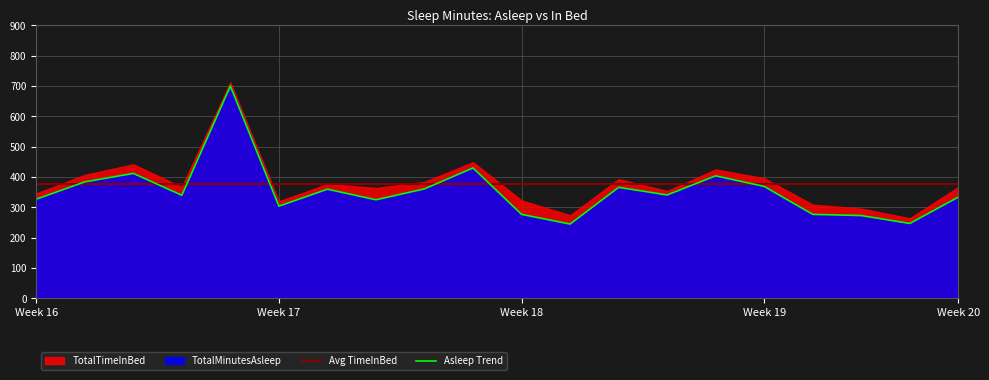

The value of Asleep Trend at Week 17 is 304. True or false?

True